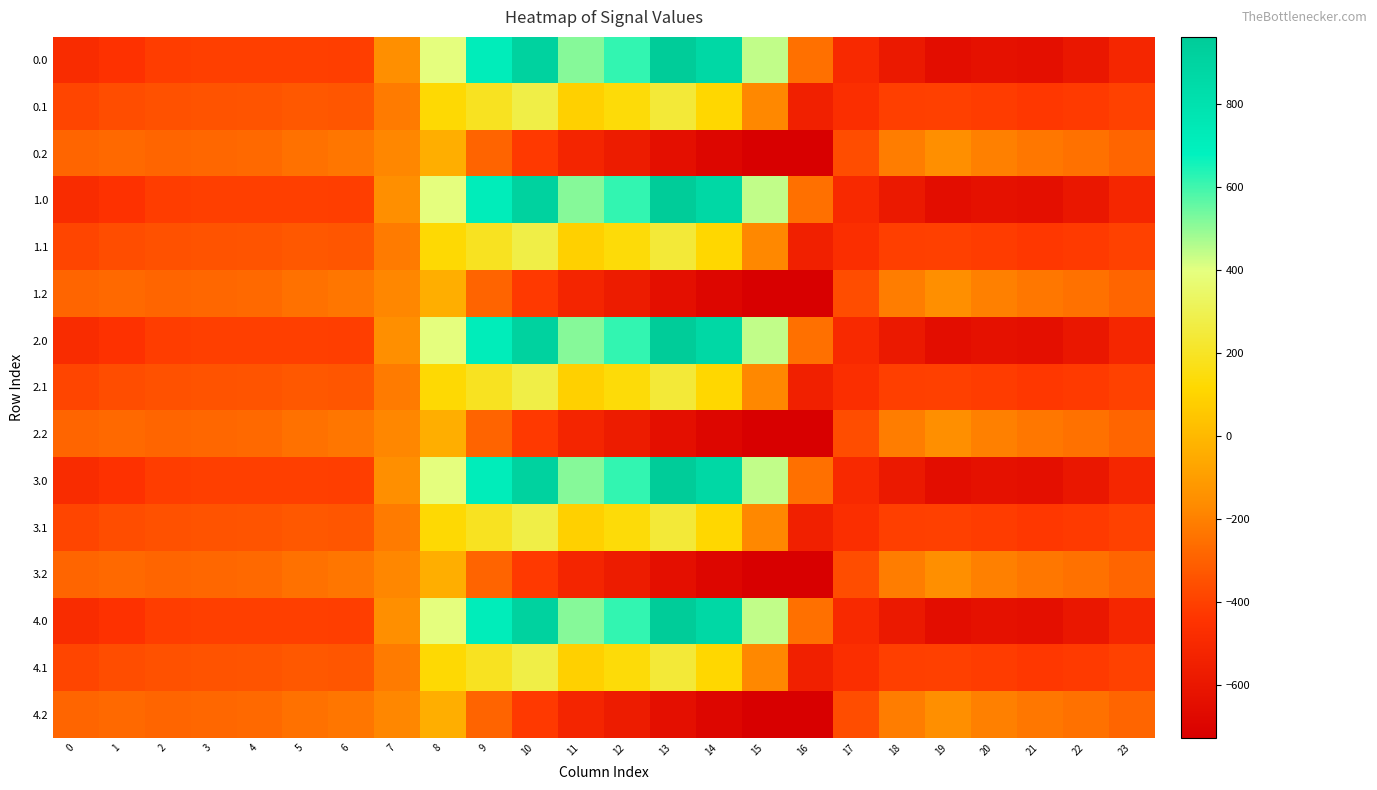

At which category is the sum across all series the highest?

10